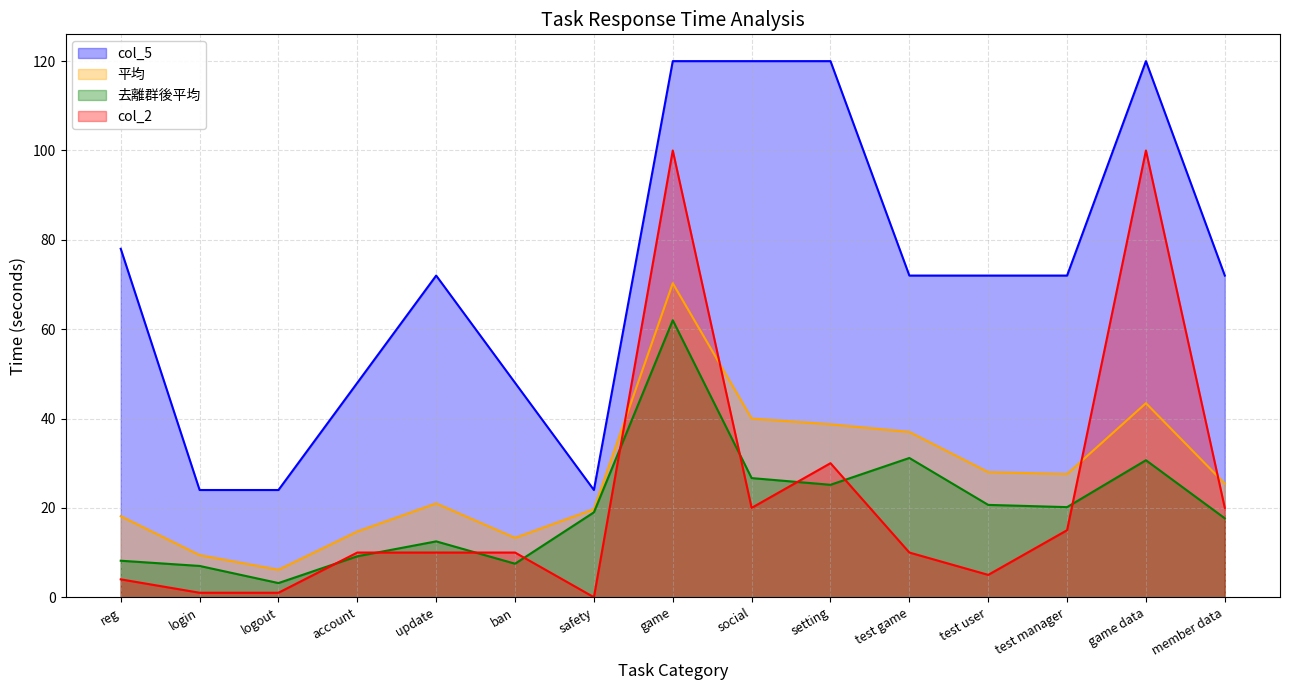

True or false: col_5 and col_2 cross at least once.

False